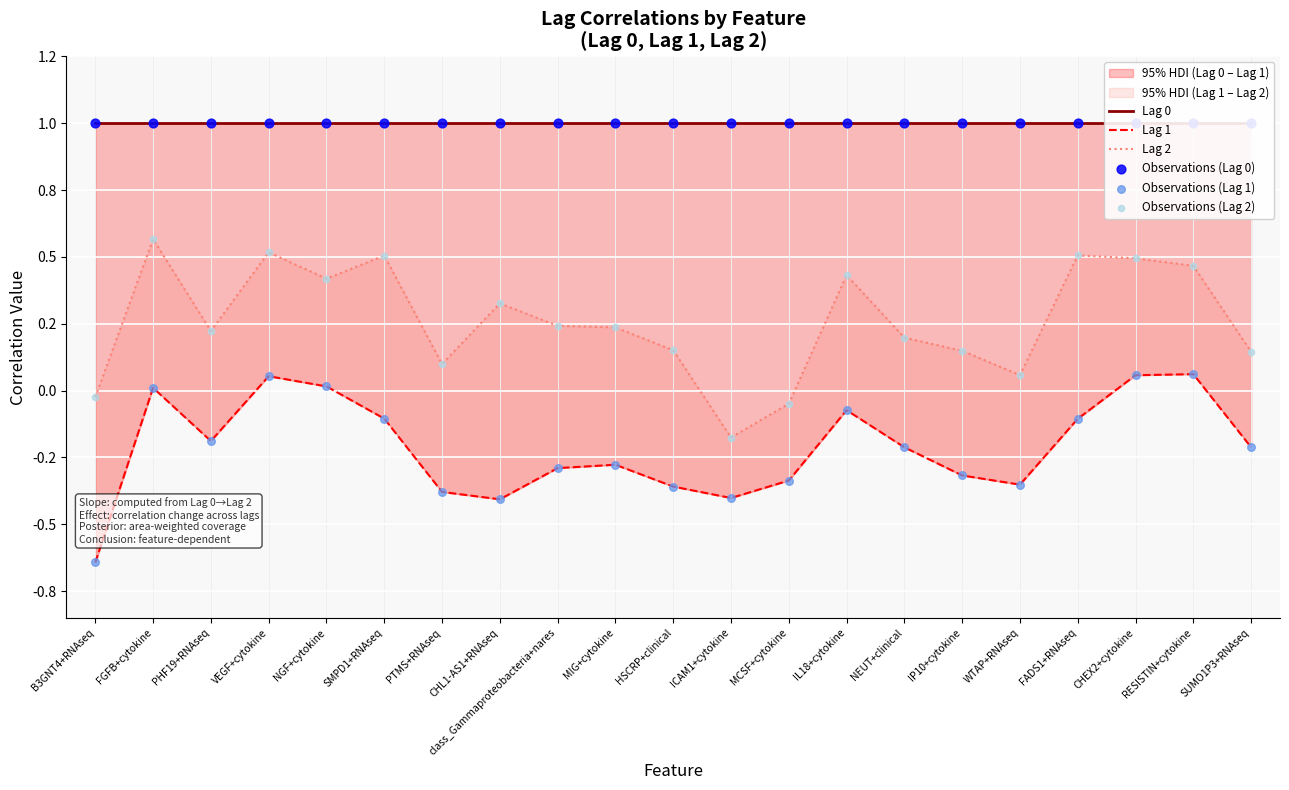

Is the value of Lag 0 at NGF+cytokine greater than the value of Observations (Lag 0) at IP10+cytokine?

No